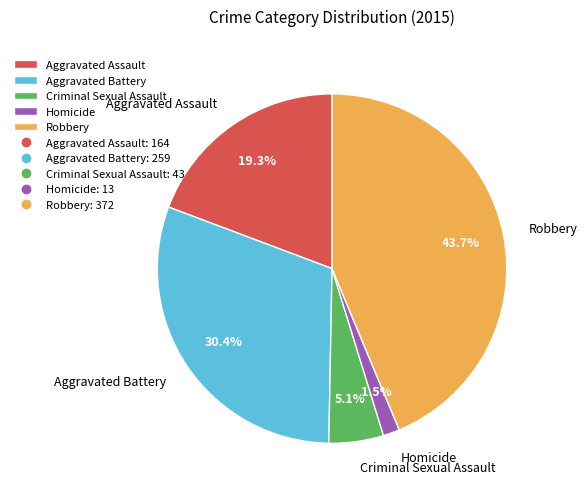

Does Aggravated Assault account for over 50% of the chart?

No